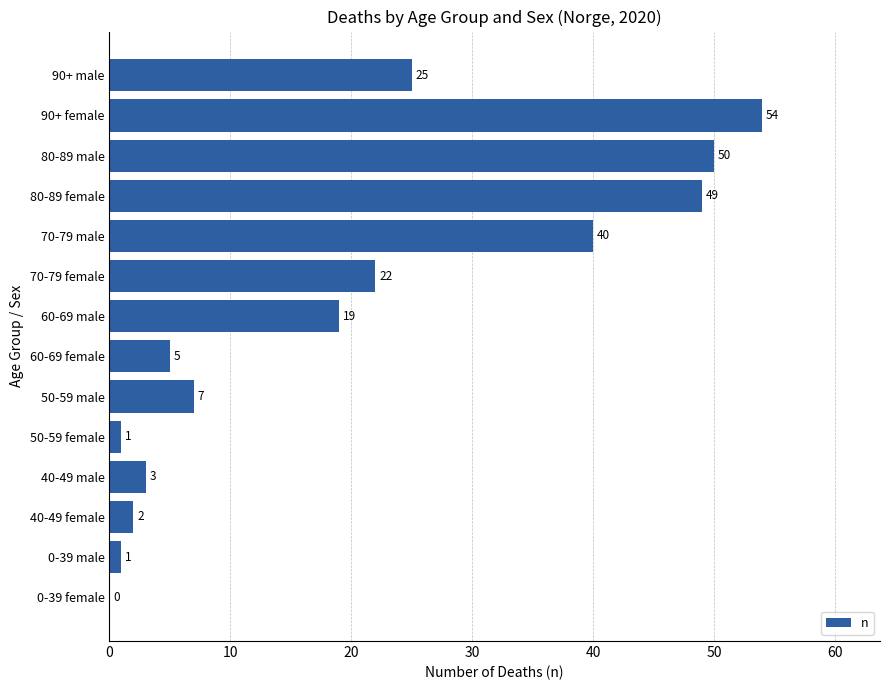

Which label corresponds to the largest value in the chart?

90+ female